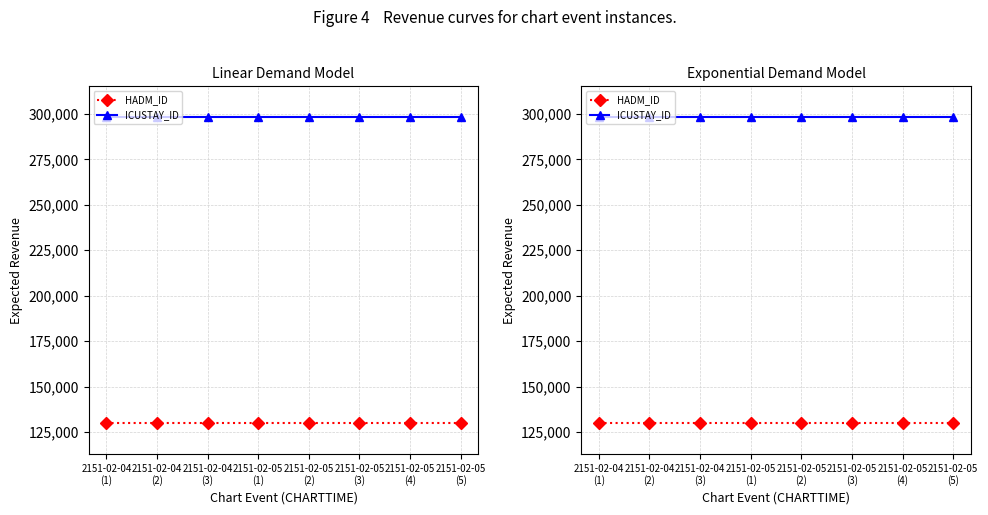

What is the total value across all series at 2151-02-05
(4)?

428123